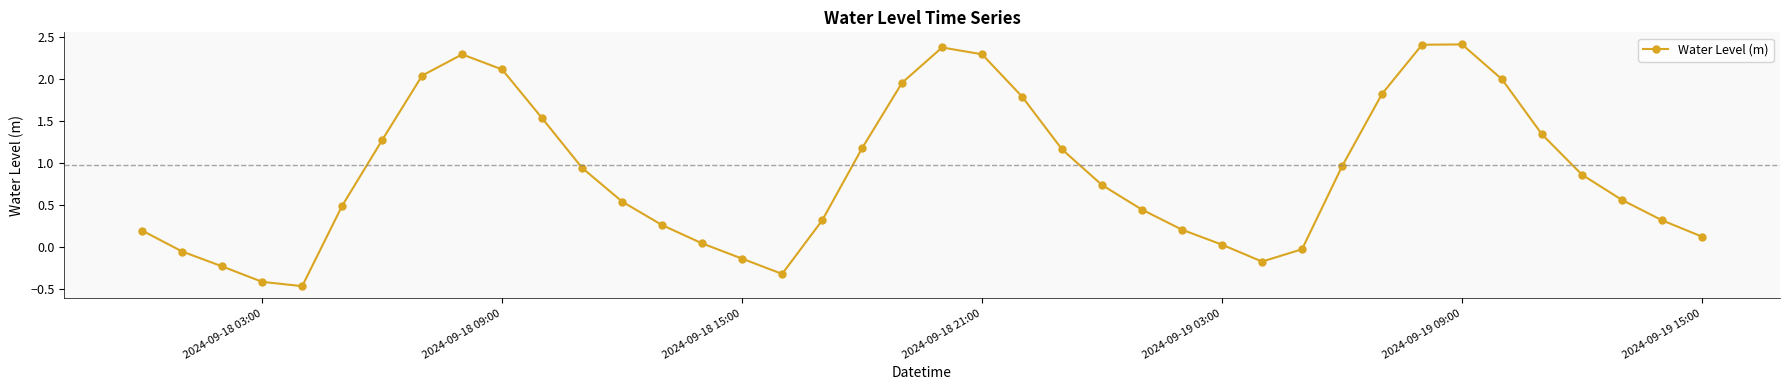

What is the greatest value displayed?

2.4